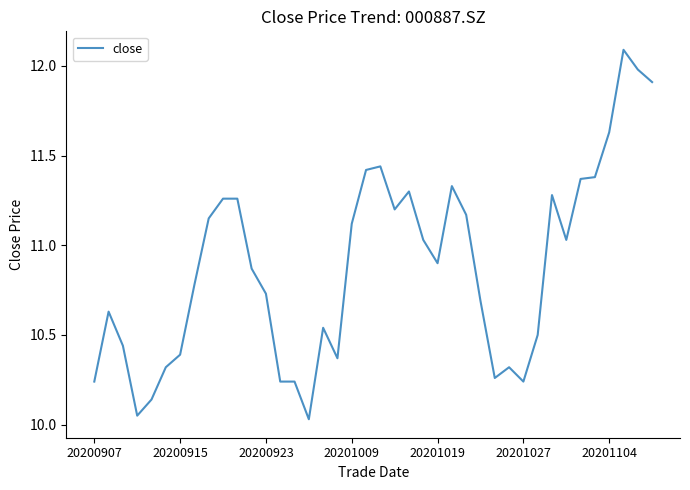

What is the greatest value displayed?

12.1